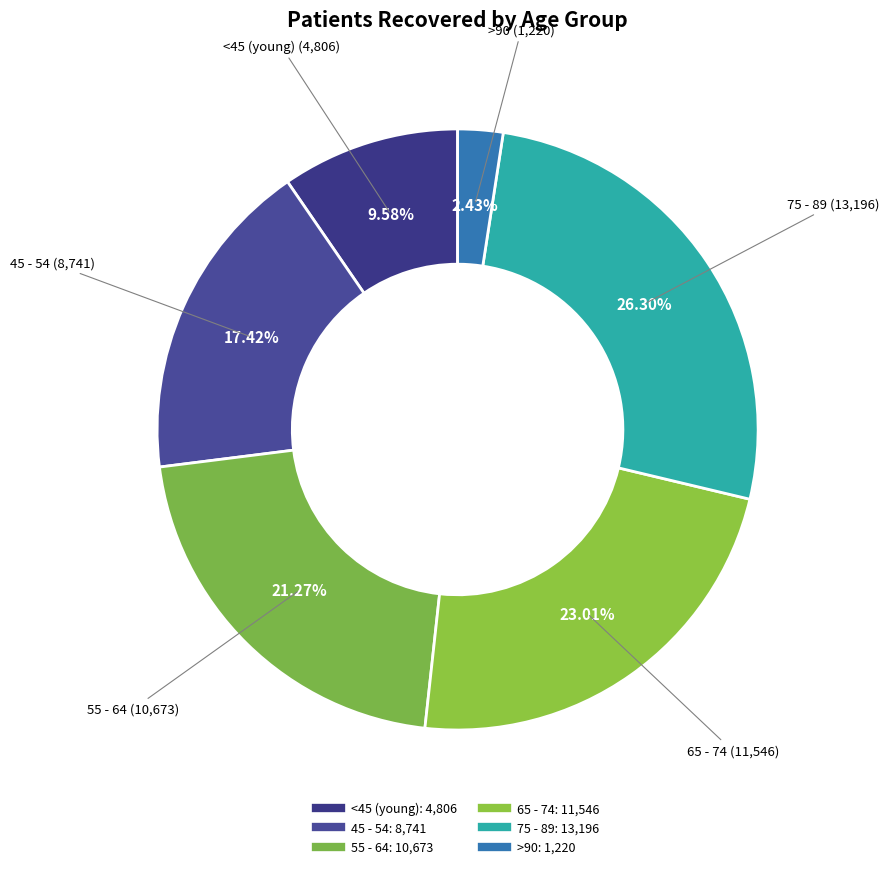

Count the number of slices in the pie.

6